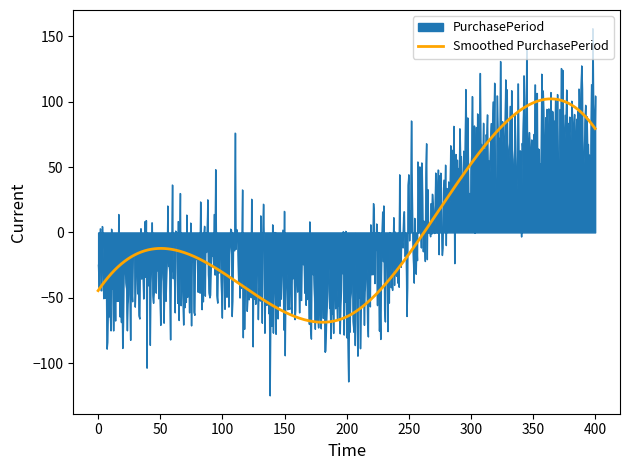

Does the chart display data point markers on the line(s)?

No